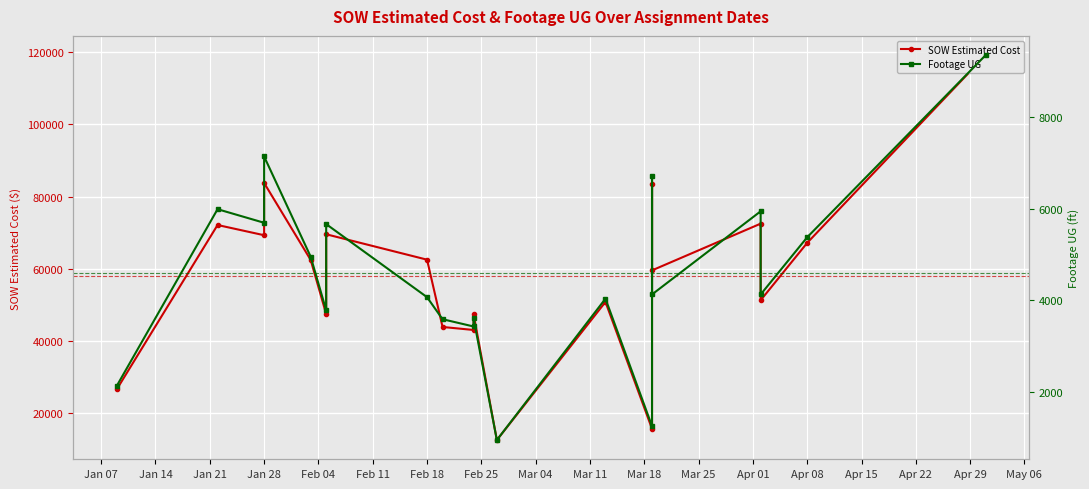

What is the value of the Footage UG point at the 15th from the left?

6723.0